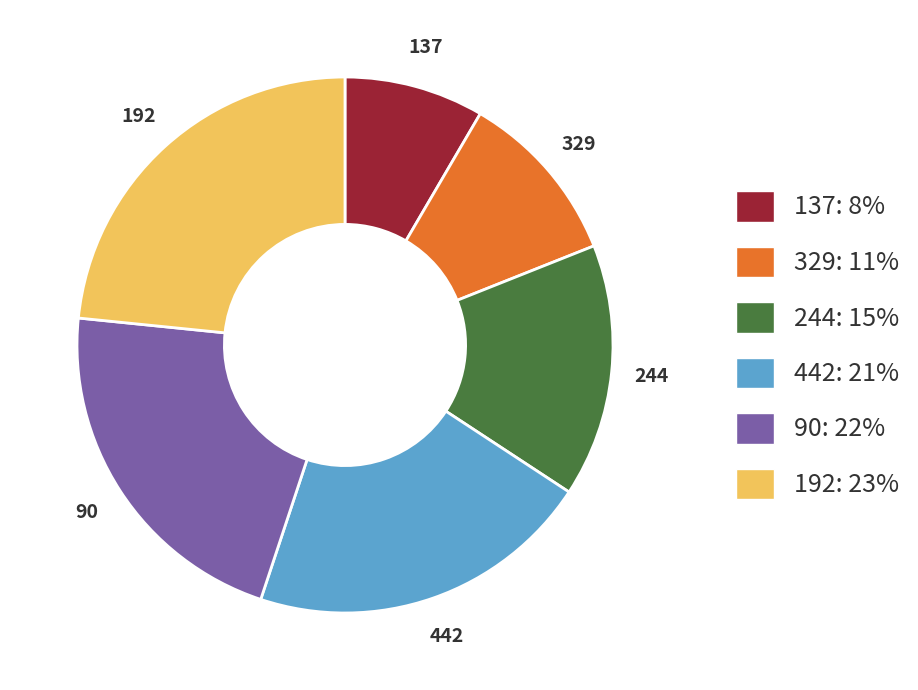

True or false: 90 accounts for 15% of the total.

False